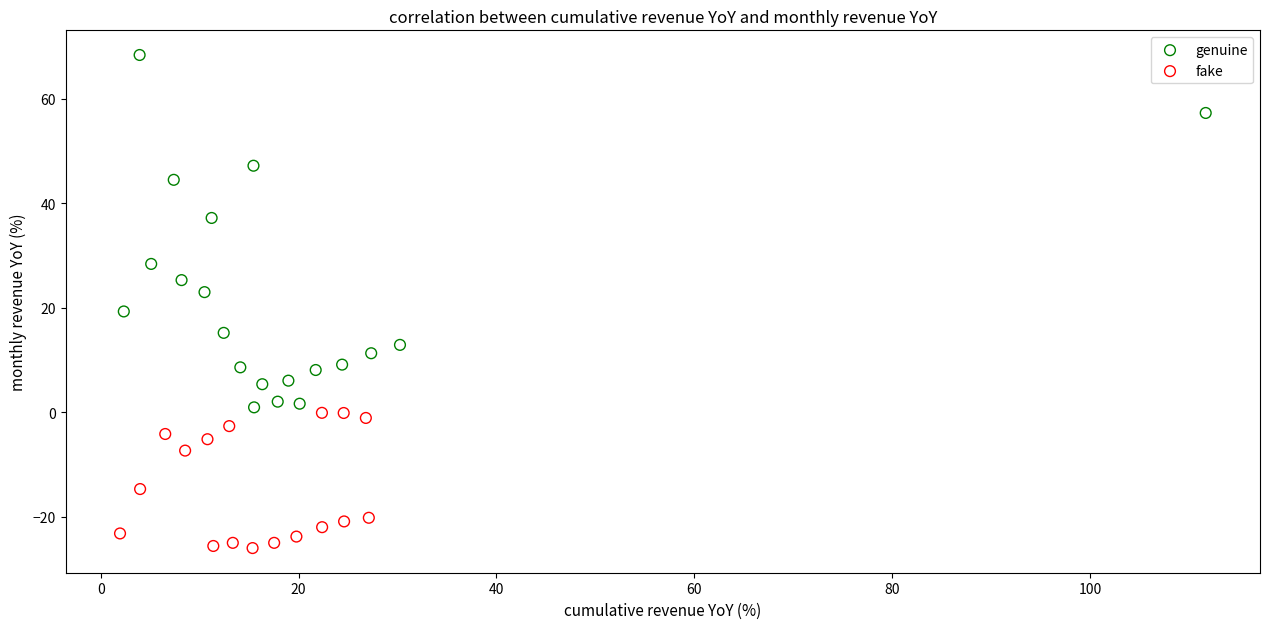

Which series reaches the maximum Y coordinate?

genuine